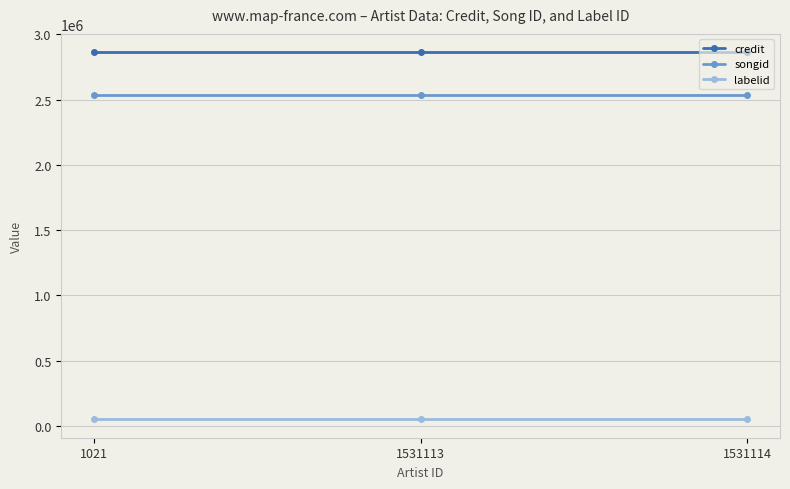

What is the average value of the credit series?

2863776